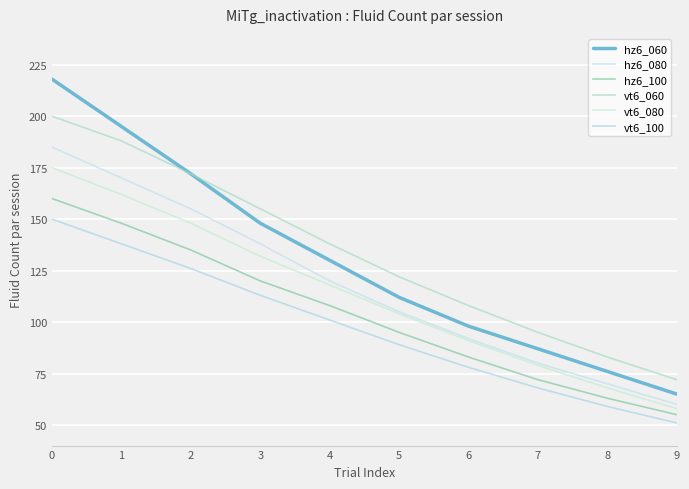

Which series changed the most between 1 and 5?

hz6_060